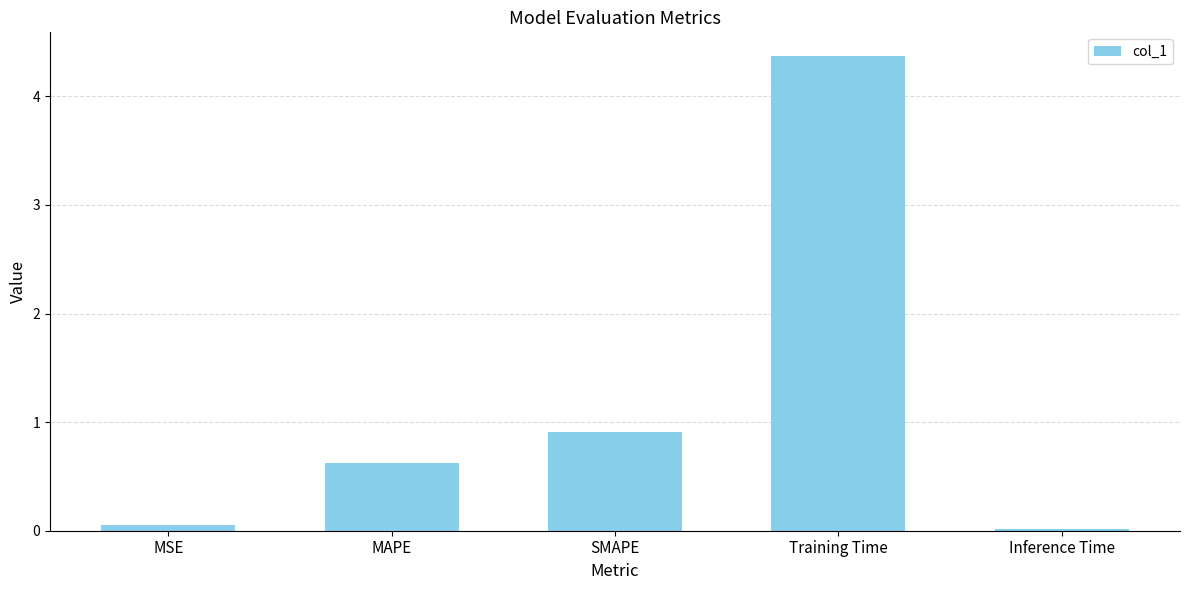

Are the bars horizontal?

No